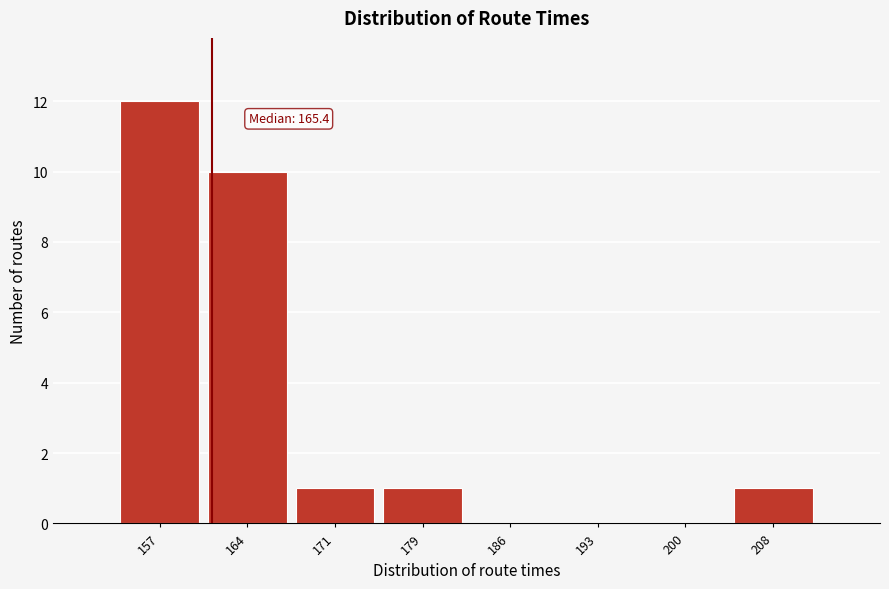

Reading right to left, list all the values displayed in this chart.

208=1	200=0	193=0	186=0	179=1	171=1	164=10	157=12